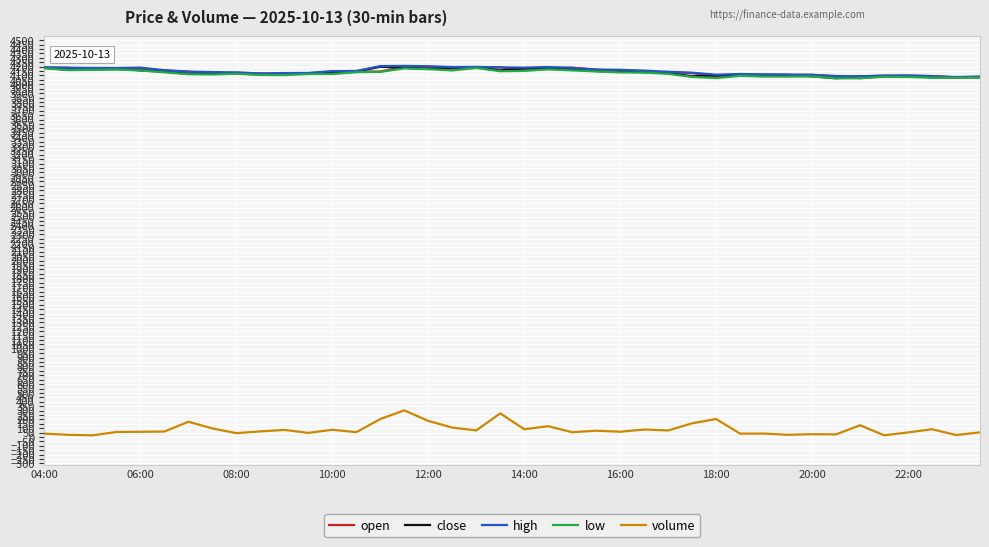

True or false: high and volume intersect in this chart.

False